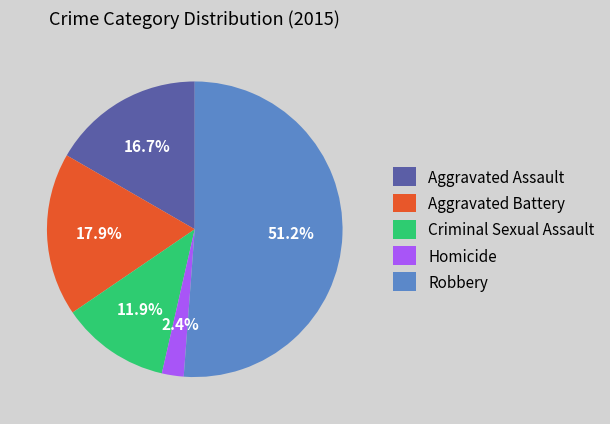

To the nearest percent, what is the difference between the largest and smallest slice percentages?

49%